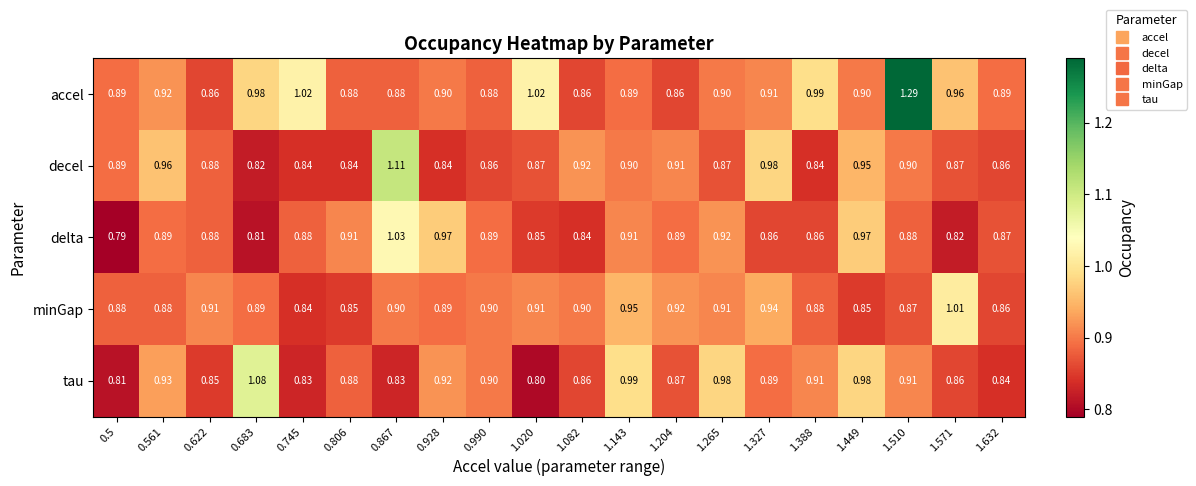

Between 0.928 and 1.571, which series saw the biggest shift?

delta